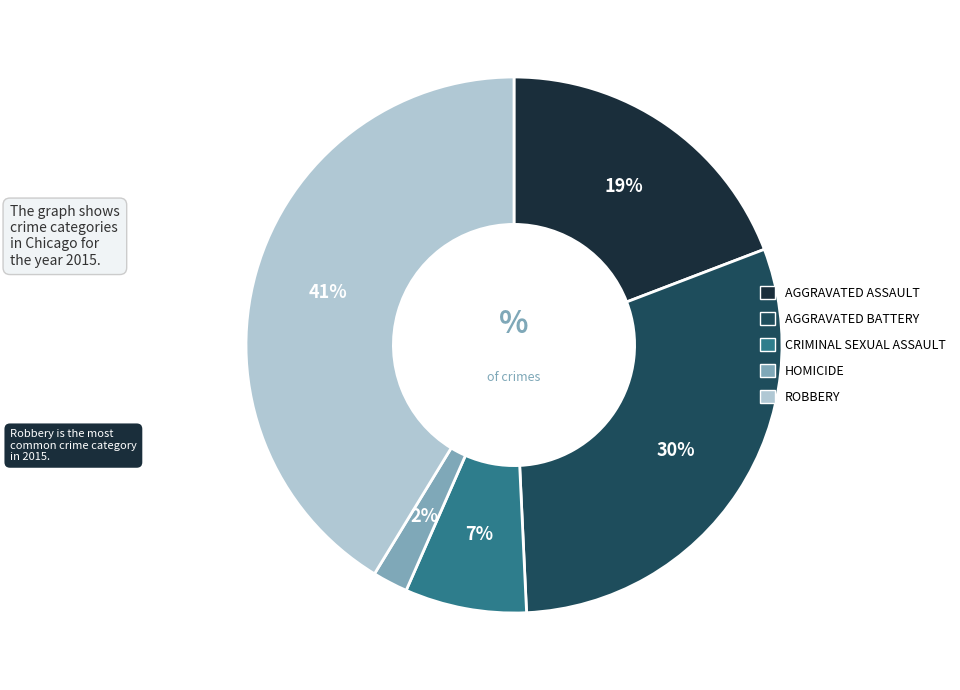

To the nearest percent, what is the average slice percentage?

20%